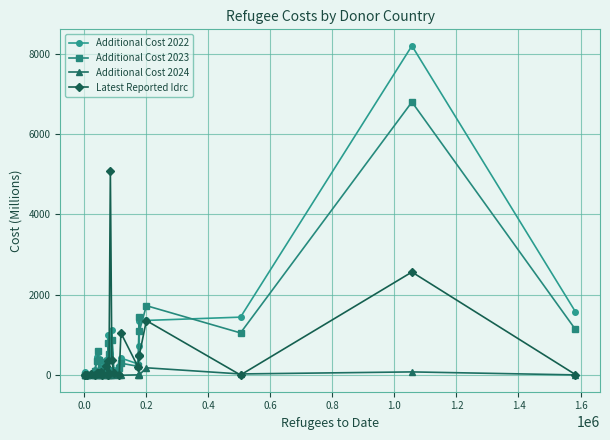

Rank the series by their maximum value, from highest to lowest.

Additional Cost 2022, Additional Cost 2023, Latest Reported Idrc, Additional Cost 2024